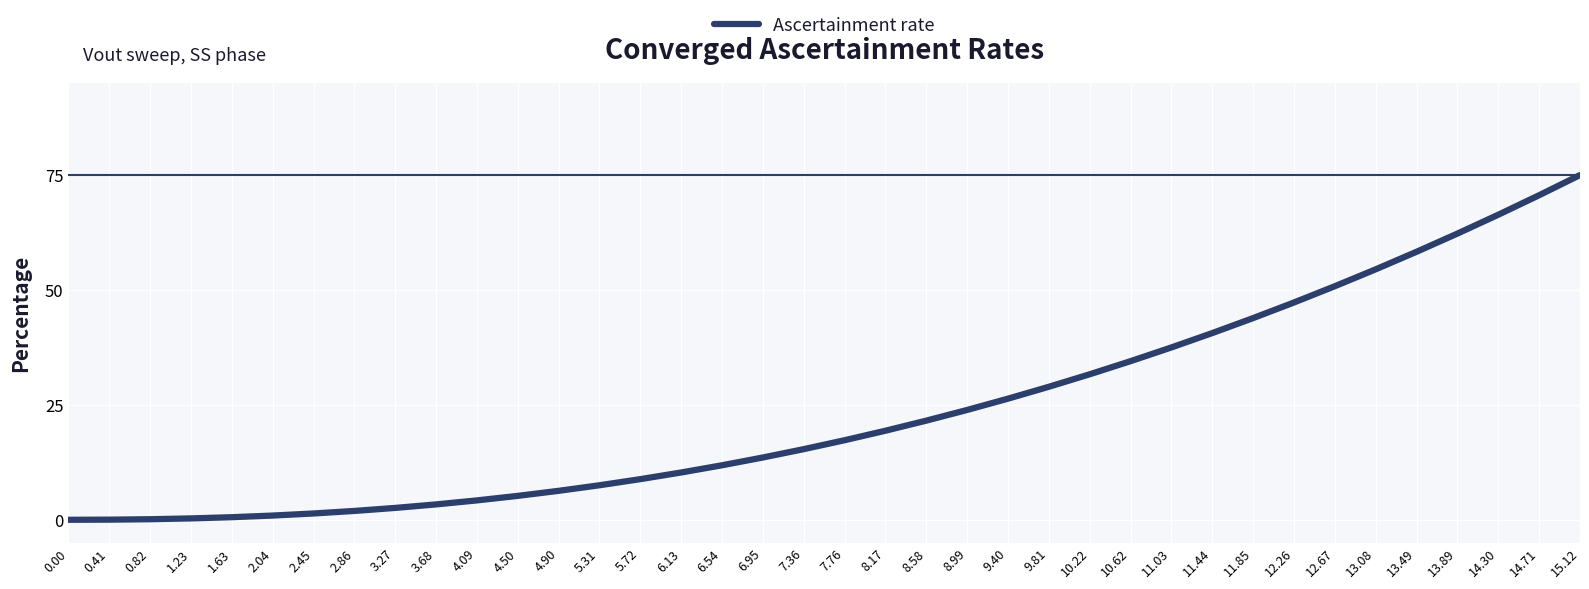

Which has a higher value, 6.54 or 0.00?

6.54